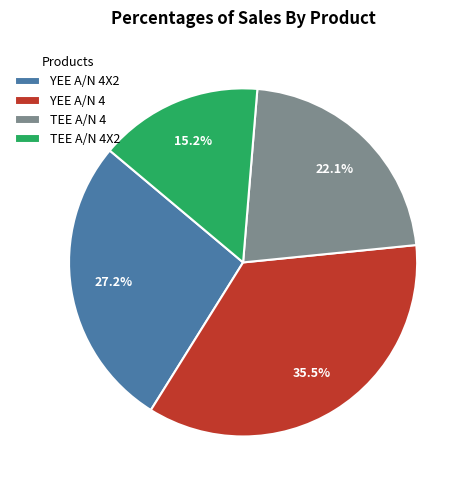

To the nearest percent, what percentage of the pie is YEE A/N 4X2?

27%